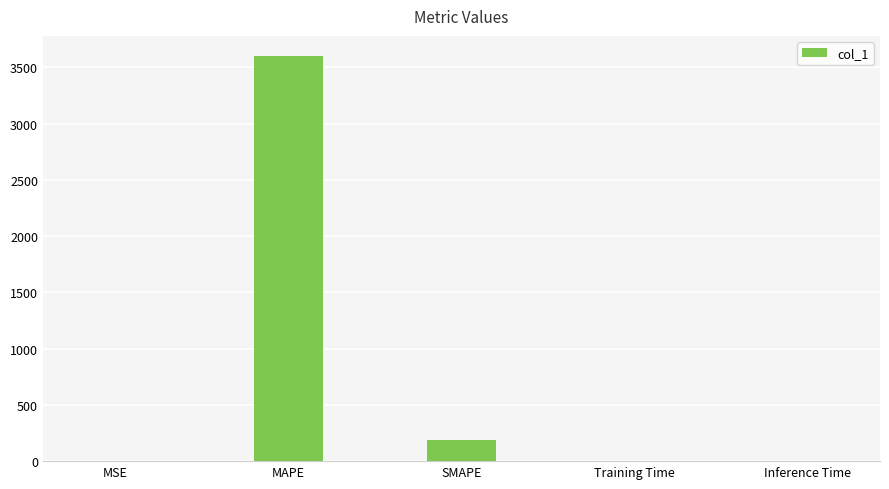

What is the approximate value at MSE?

0.1